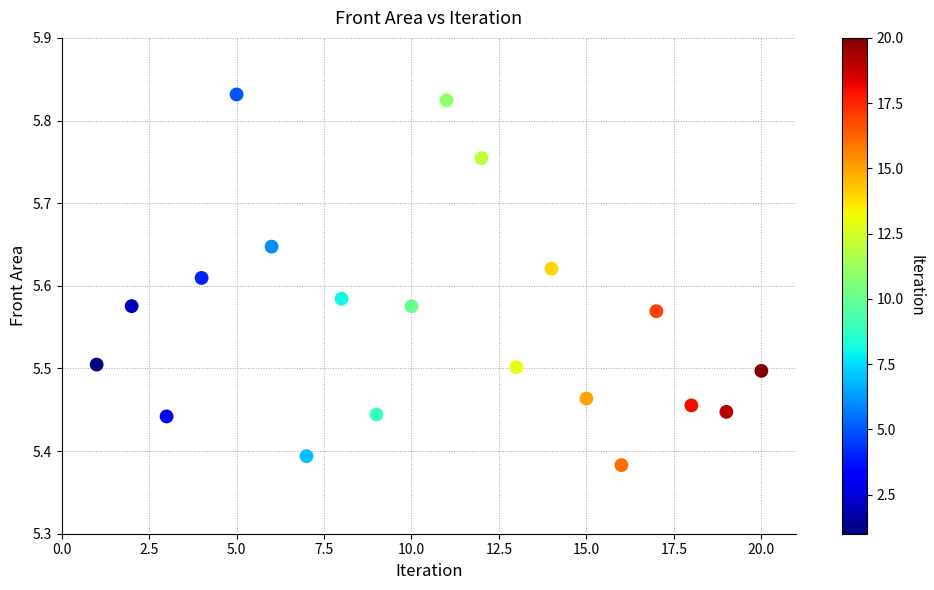

What is the range of X values (max minus min)?

19.0